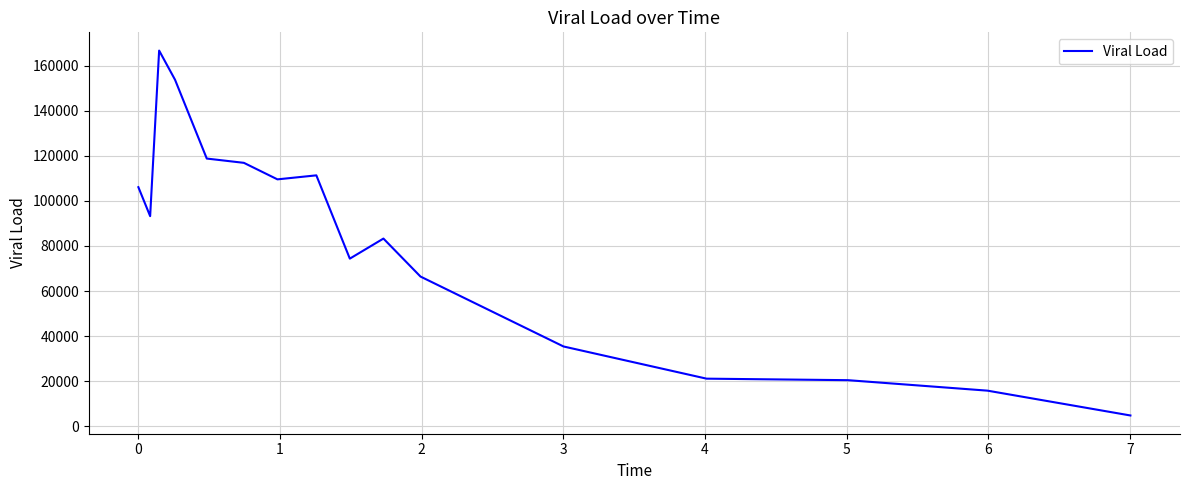

What is the difference between the maximum and minimum values?

161934.8